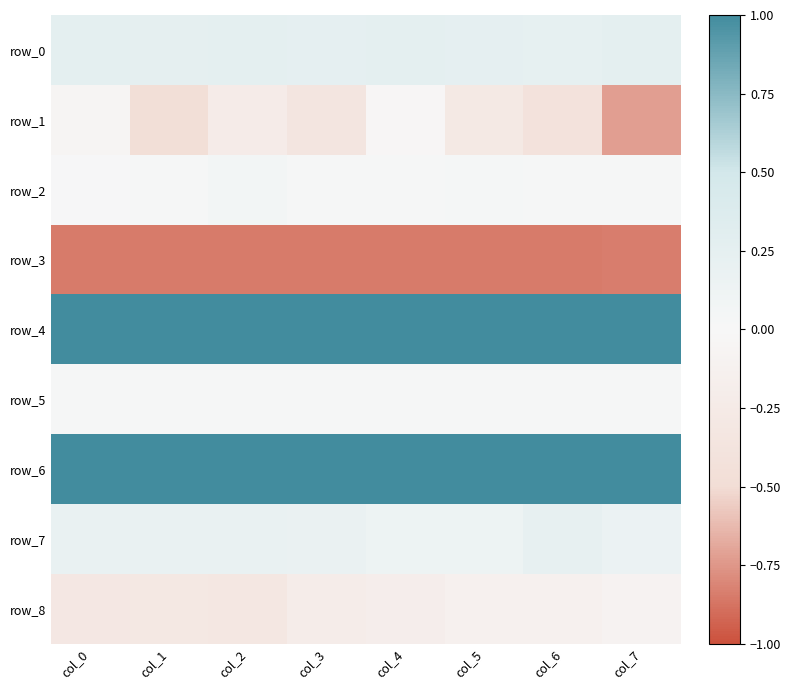

Reading right to left, list all the values displayed in this chart.

row_0: col_7=0.3	col_6=0.2	col_5=0.2	col_4=0.3	col_3=0.2	col_2=0.3	col_1=0.3	col_0=0.3
row_1: col_7=-0.7	col_6=-0.4	col_5=-0.3	col_4=-0.0	col_3=-0.3	col_2=-0.2	col_1=-0.5	col_0=-0.1
row_2: col_7=0.0	col_6=0.0	col_5=0.0	col_4=0.0	col_3=0.0	col_2=0.1	col_1=0.0	col_0=0.0
row_3: col_7=-0.8	col_6=-0.8	col_5=-0.8	col_4=-0.8	col_3=-0.8	col_2=-0.8	col_1=-0.8	col_0=-0.8
row_4: col_7=1.0	col_6=1.0	col_5=1.0	col_4=1.0	col_3=1.0	col_2=1.0	col_1=1.0	col_0=1.0
row_5: col_7=0.0	col_6=0.0	col_5=0.0	col_4=0.0	col_3=0.0	col_2=0.0	col_1=0.0	col_0=0.0
row_6: col_7=1.0	col_6=1.0	col_5=1.0	col_4=1.0	col_3=1.0	col_2=1.0	col_1=1.0	col_0=1.0
row_7: col_7=0.2	col_6=0.2	col_5=0.1	col_4=0.1	col_3=0.2	col_2=0.2	col_1=0.2	col_0=0.2
row_8: col_7=-0.1	col_6=-0.1	col_5=-0.1	col_4=-0.2	col_3=-0.2	col_2=-0.3	col_1=-0.3	col_0=-0.3